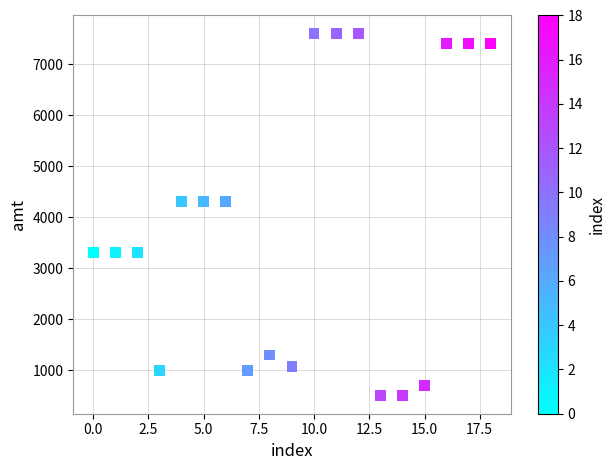

What is the range of Y values (max minus min)?

7100.0